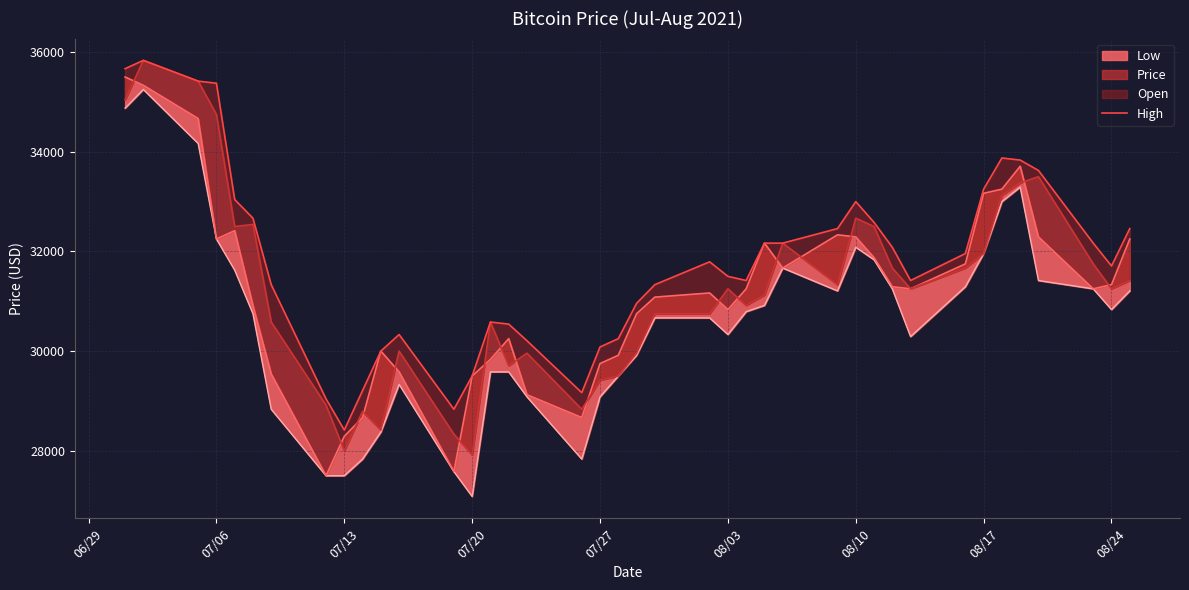

Which series has the widest spread of values?

Low_line